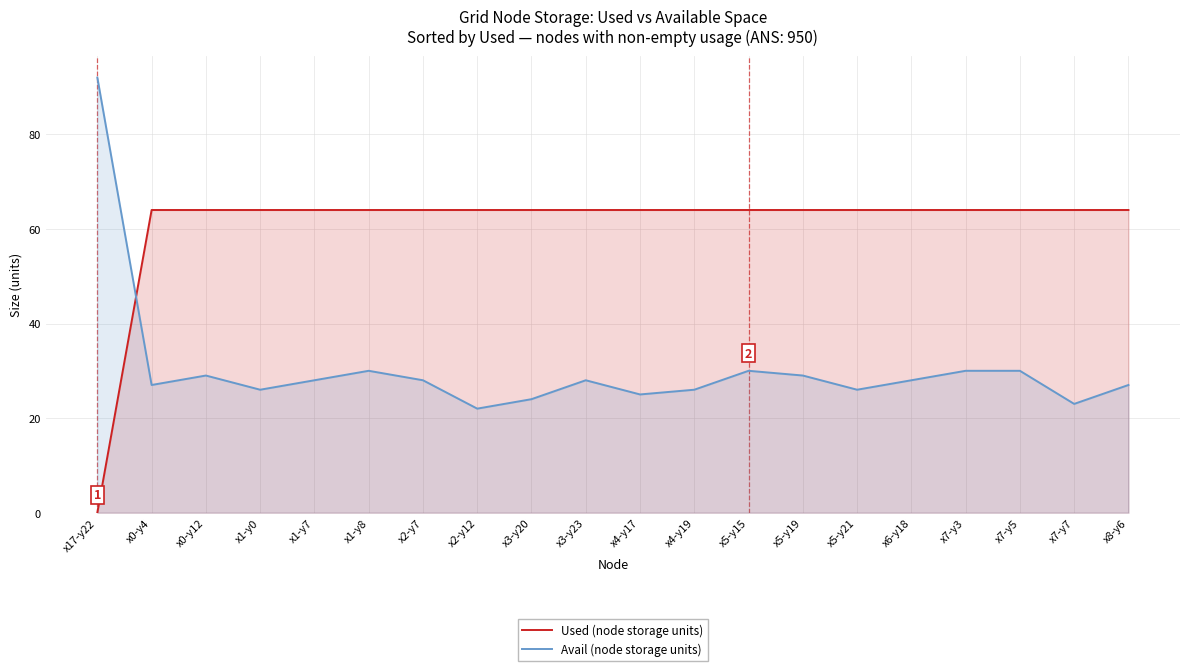

How many values in the Used (node storage units) series are below 64?

1